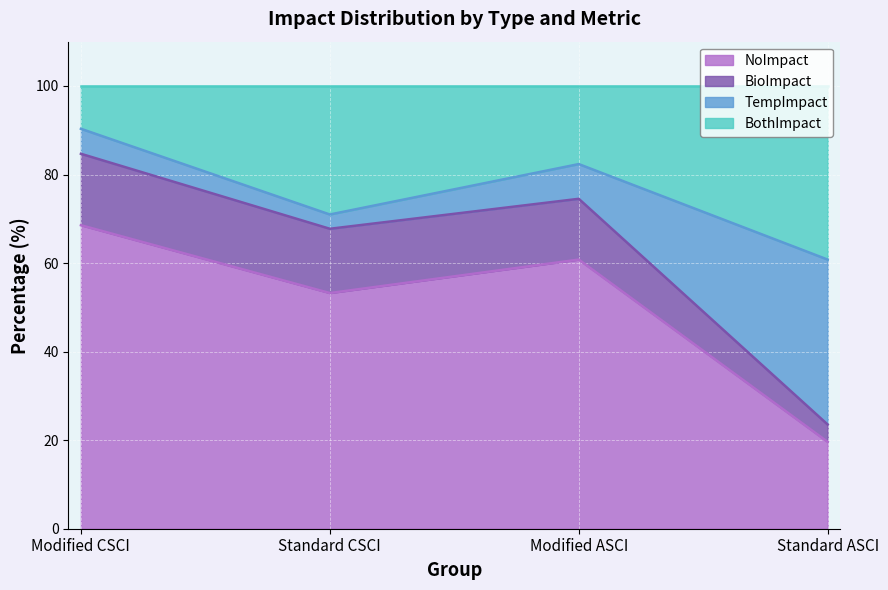

How many values in the NoImpact series exceed 60?

2